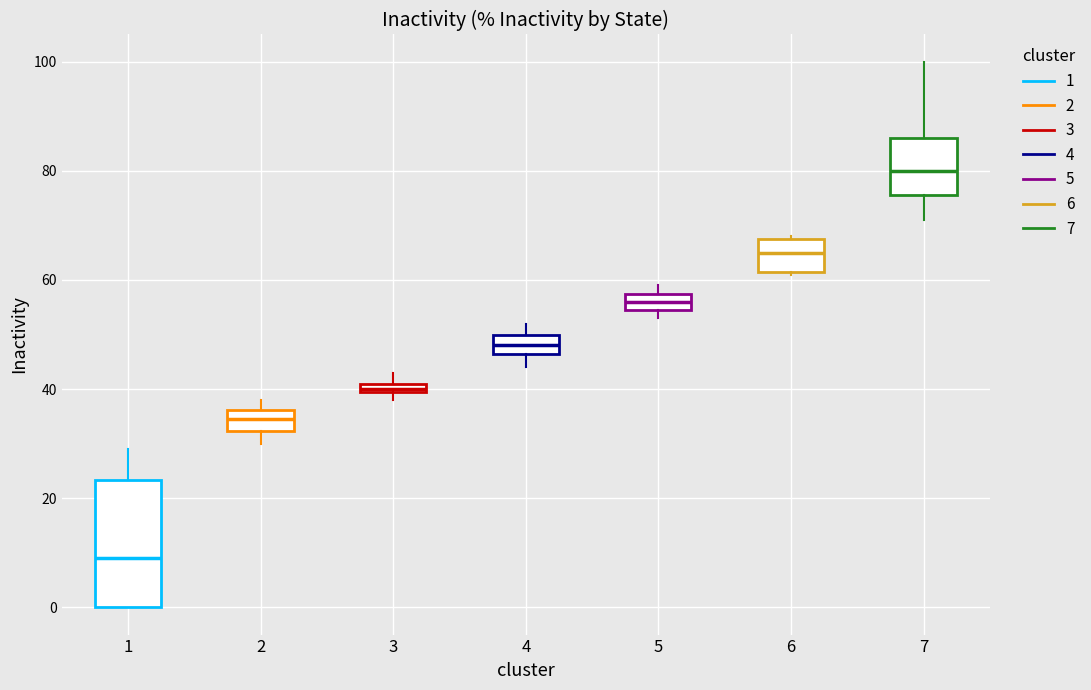

Where is the lower edge of the box at x = 7 on the y-axis? The values are not printed on the chart, so give them approximately, as read against the axis.

76